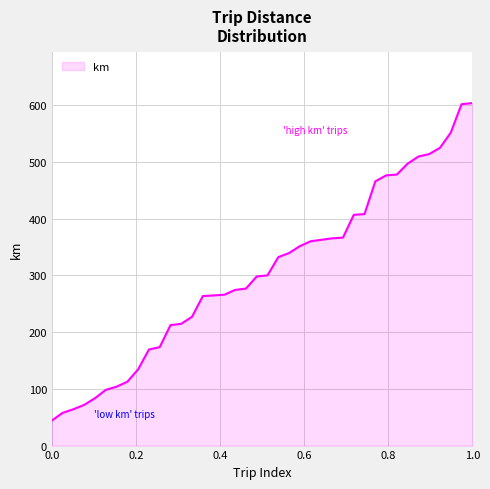

Count the number of values greater than 299.

20